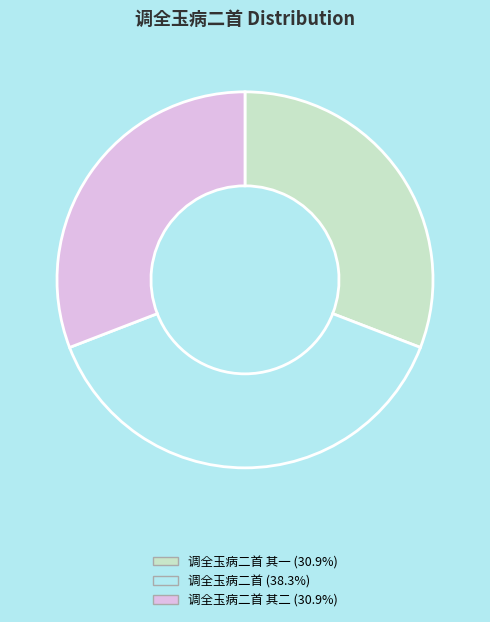

Is the sum of 调全玉病二首 (38.3%) and 调全玉病二首 其二 (30.9%) greater than half?

Yes